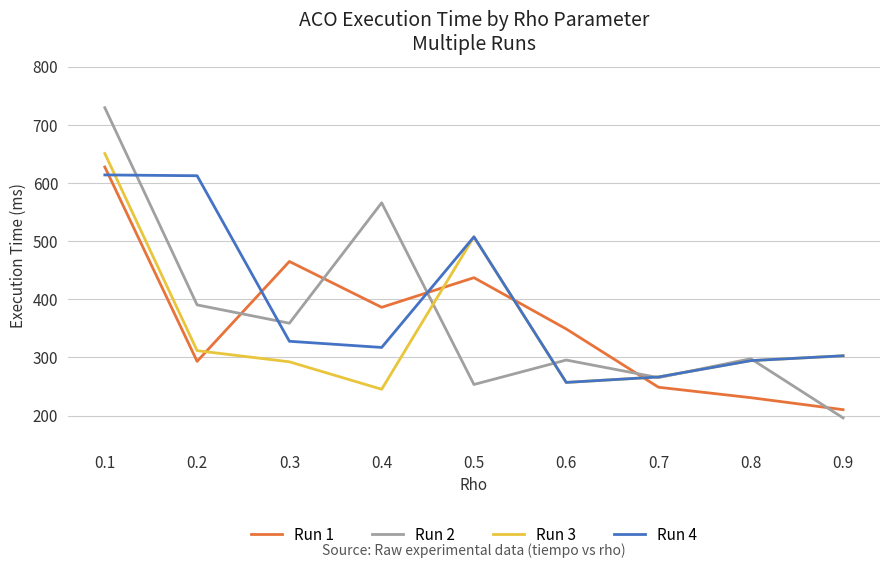

In Run 1, how many points are lower than both neighbors (excluding endpoints)?

2